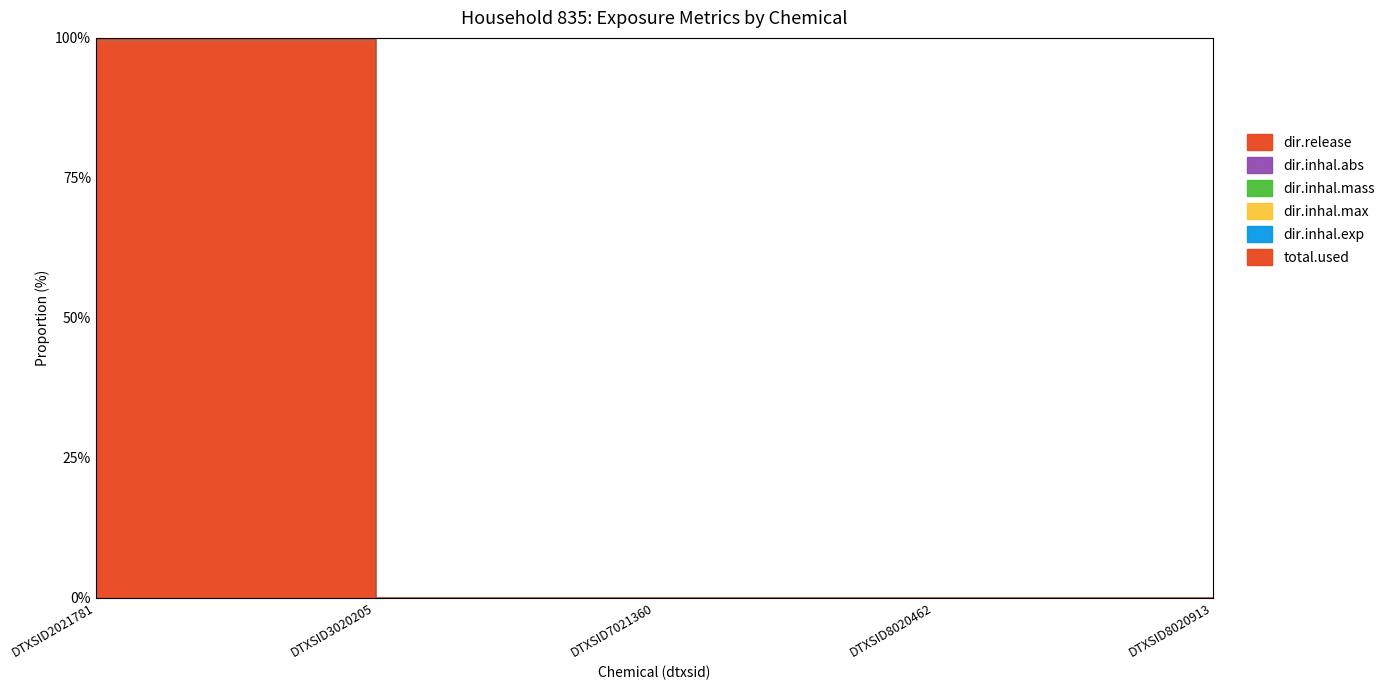

The value of total.used at DTXSID8020913 is 0.0. True or false?

True